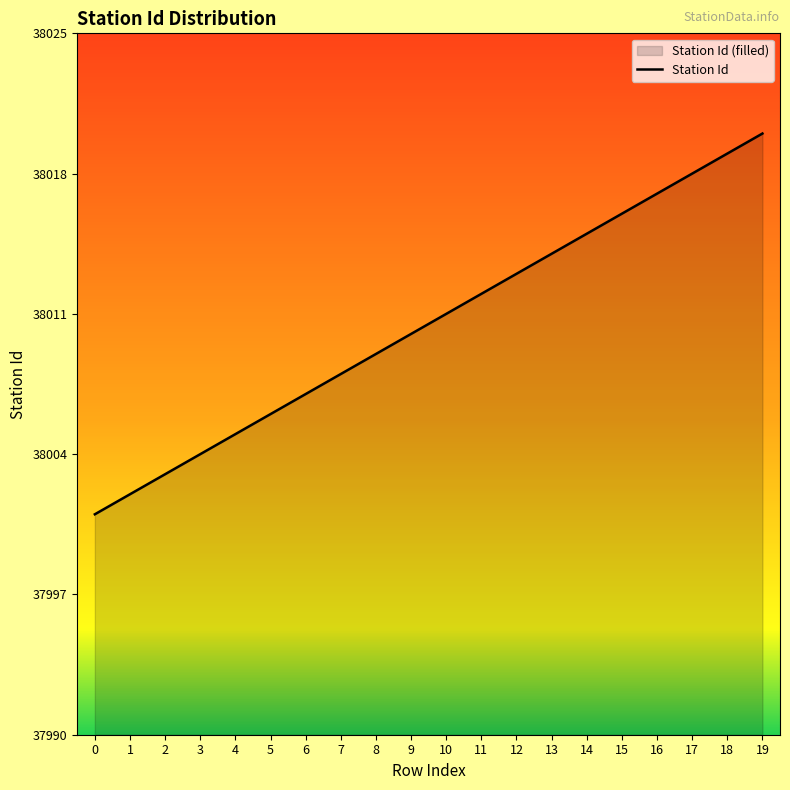

Which label corresponds to the largest value in the chart?

19